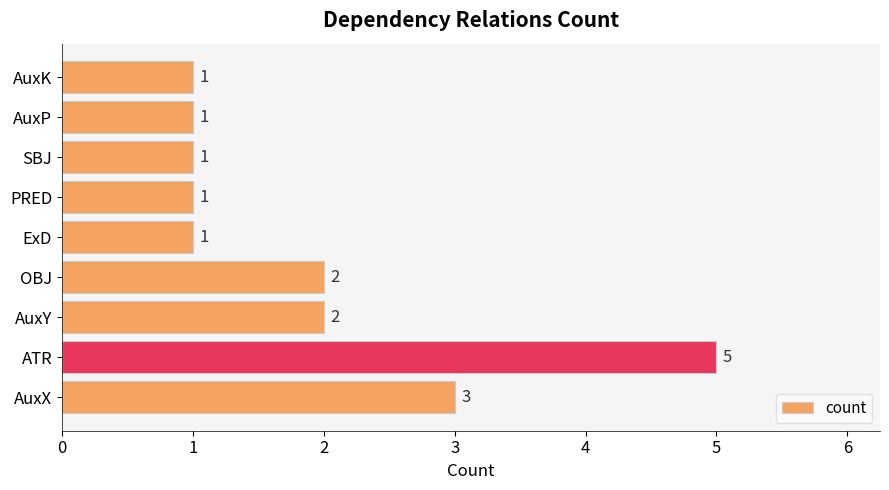

How many bars are there in total?

9